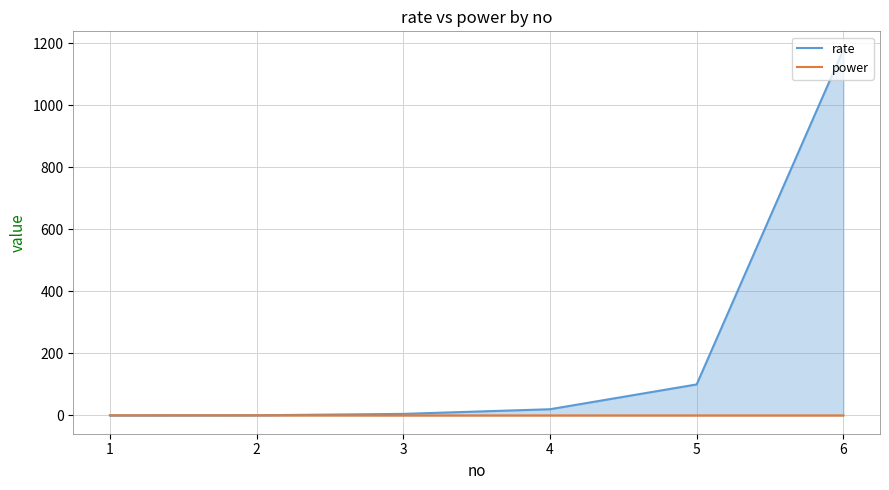

What value does the rate series have at 3?

5.0